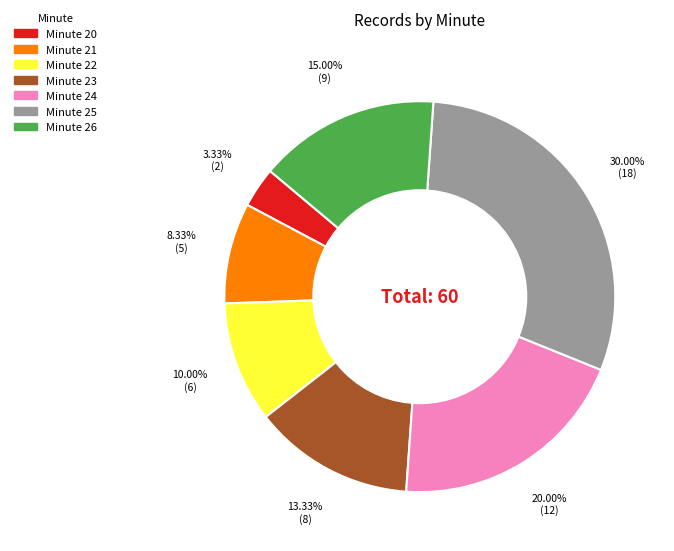

How many slices are in this pie chart?

7